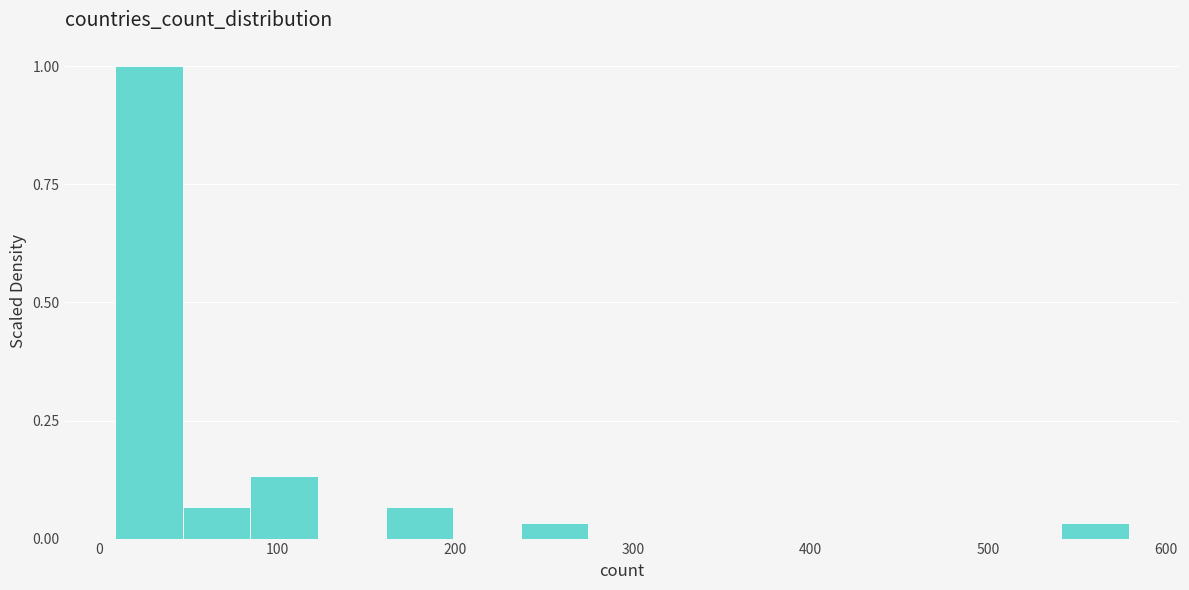

Read against the x-axis, roughly where is the centre of the tallest bar?

30